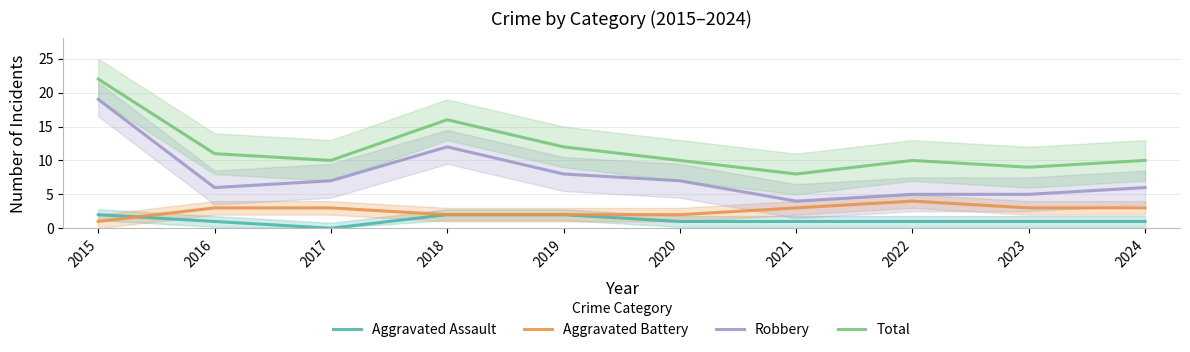

What is the value of the Aggravated Battery point at the 3rd from the left?

3